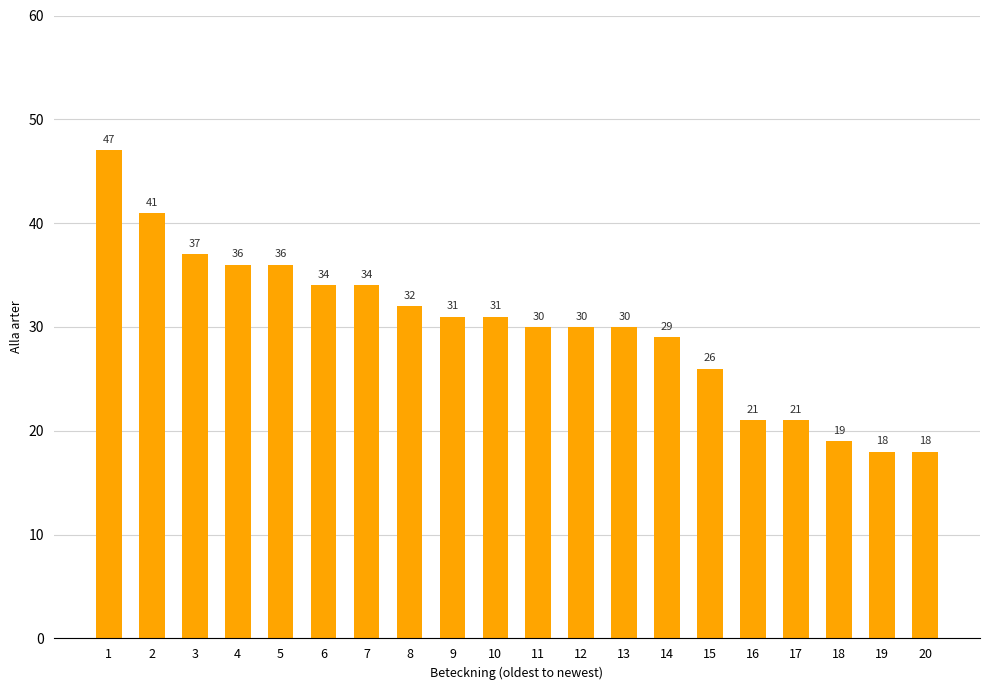

Count the number of data series in this chart.

1